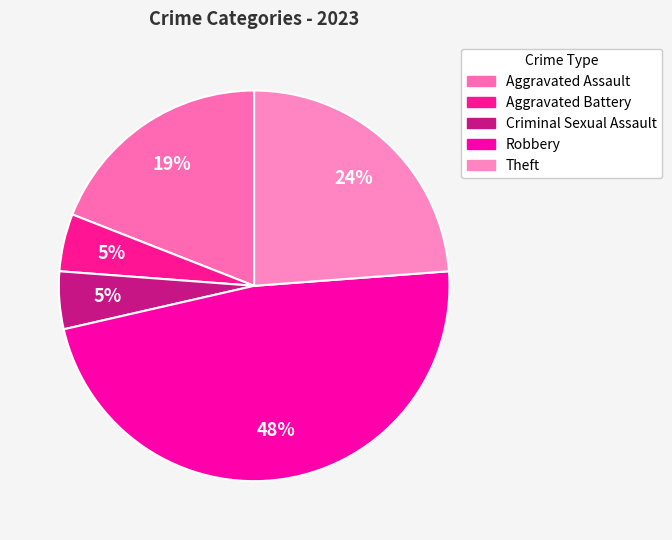

How many slices are in this pie chart?

5